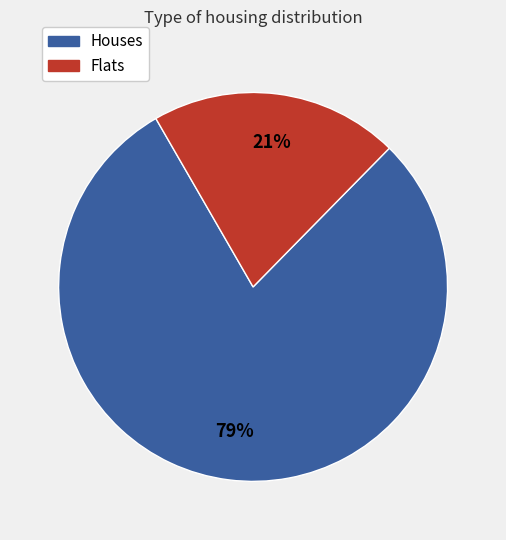

To the nearest percent, what is the average slice percentage?

50%